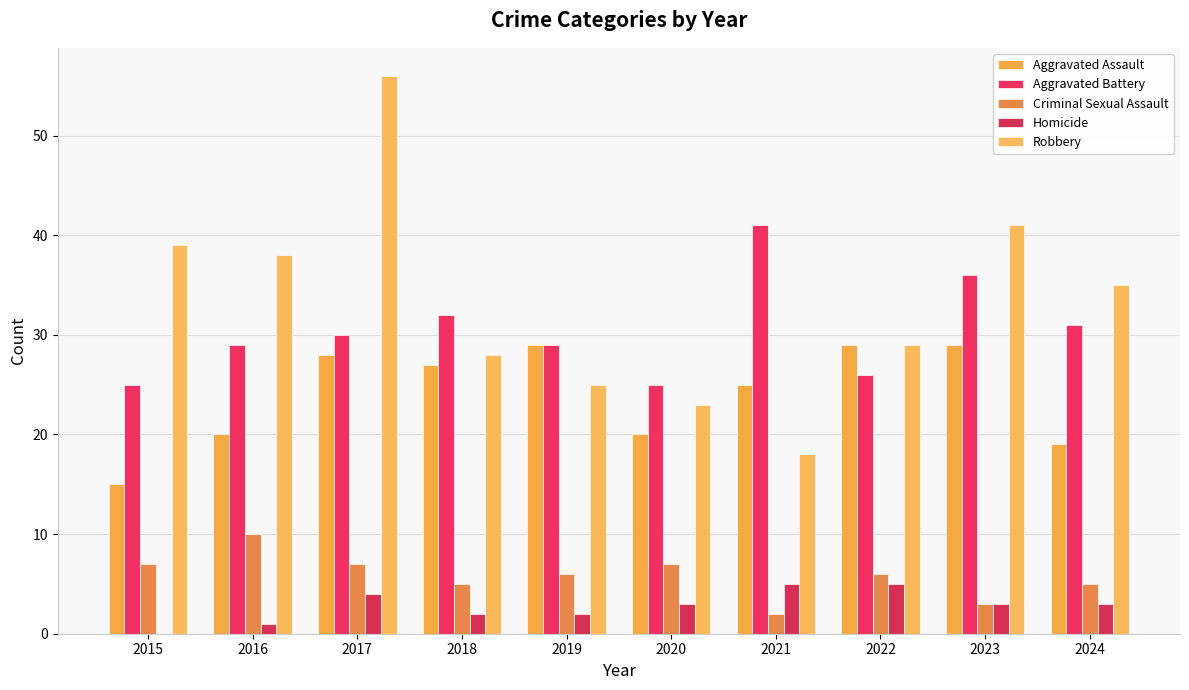

Reading left to right, list all the values displayed in this chart.

Aggravated Assault: 2015=15	2016=20	2017=28	2018=27	2019=29	2020=20	2021=25	2022=29	2023=29	2024=19
Aggravated Battery: 2015=25	2016=29	2017=30	2018=32	2019=29	2020=25	2021=41	2022=26	2023=36	2024=31
Criminal Sexual Assault: 2015=7	2016=10	2017=7	2018=5	2019=6	2020=7	2021=2	2022=6	2023=3	2024=5
Homicide: 2015=0	2016=1	2017=4	2018=2	2019=2	2020=3	2021=5	2022=5	2023=3	2024=3
Robbery: 2015=39	2016=38	2017=56	2018=28	2019=25	2020=23	2021=18	2022=29	2023=41	2024=35